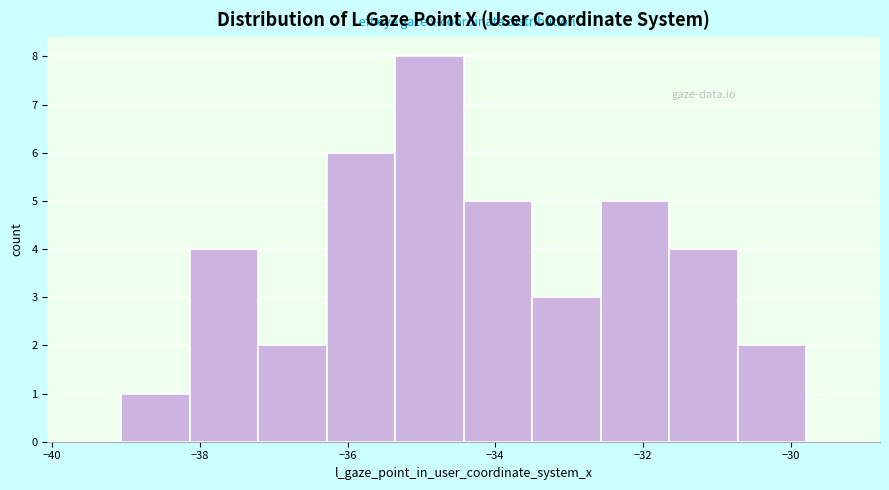

Over which range of the x-axis is the bar tallest?

-35.4 to -34.4